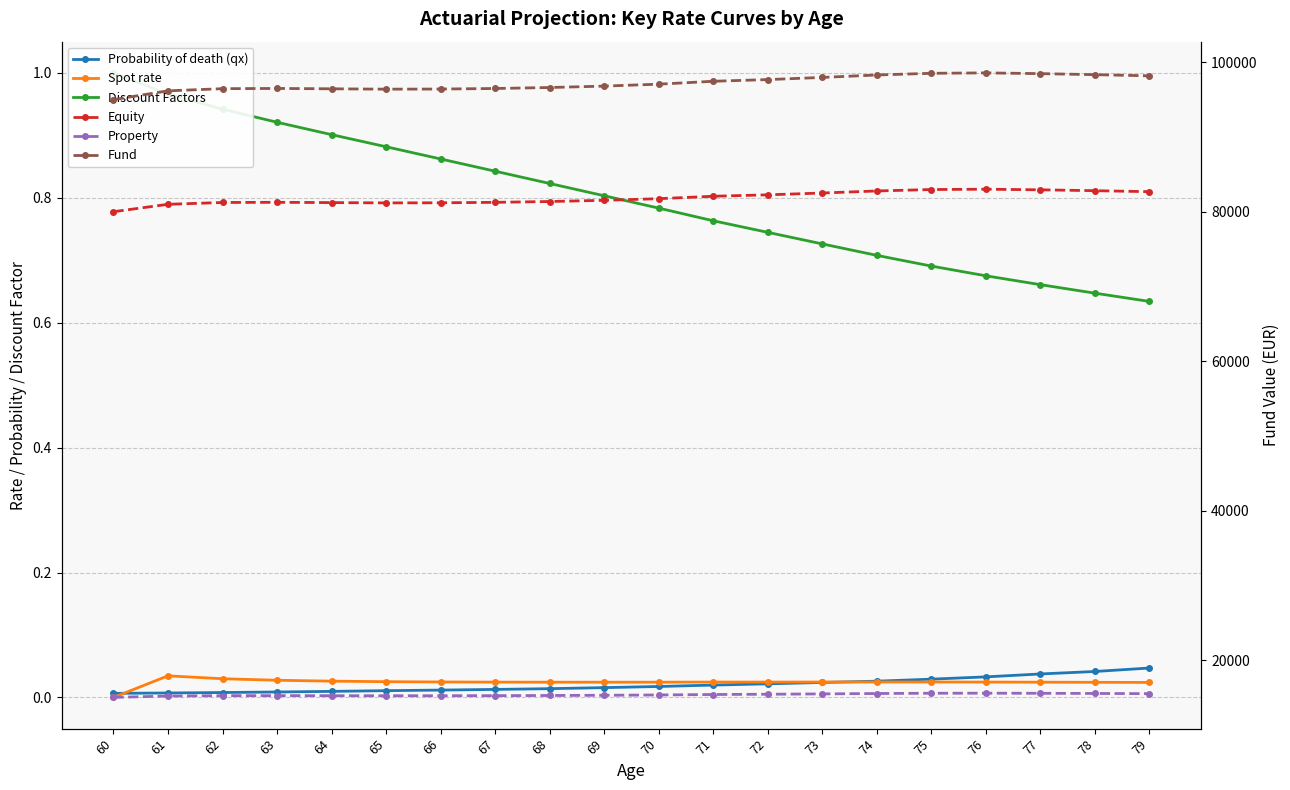

How many data points in Fund are above 97068?

10